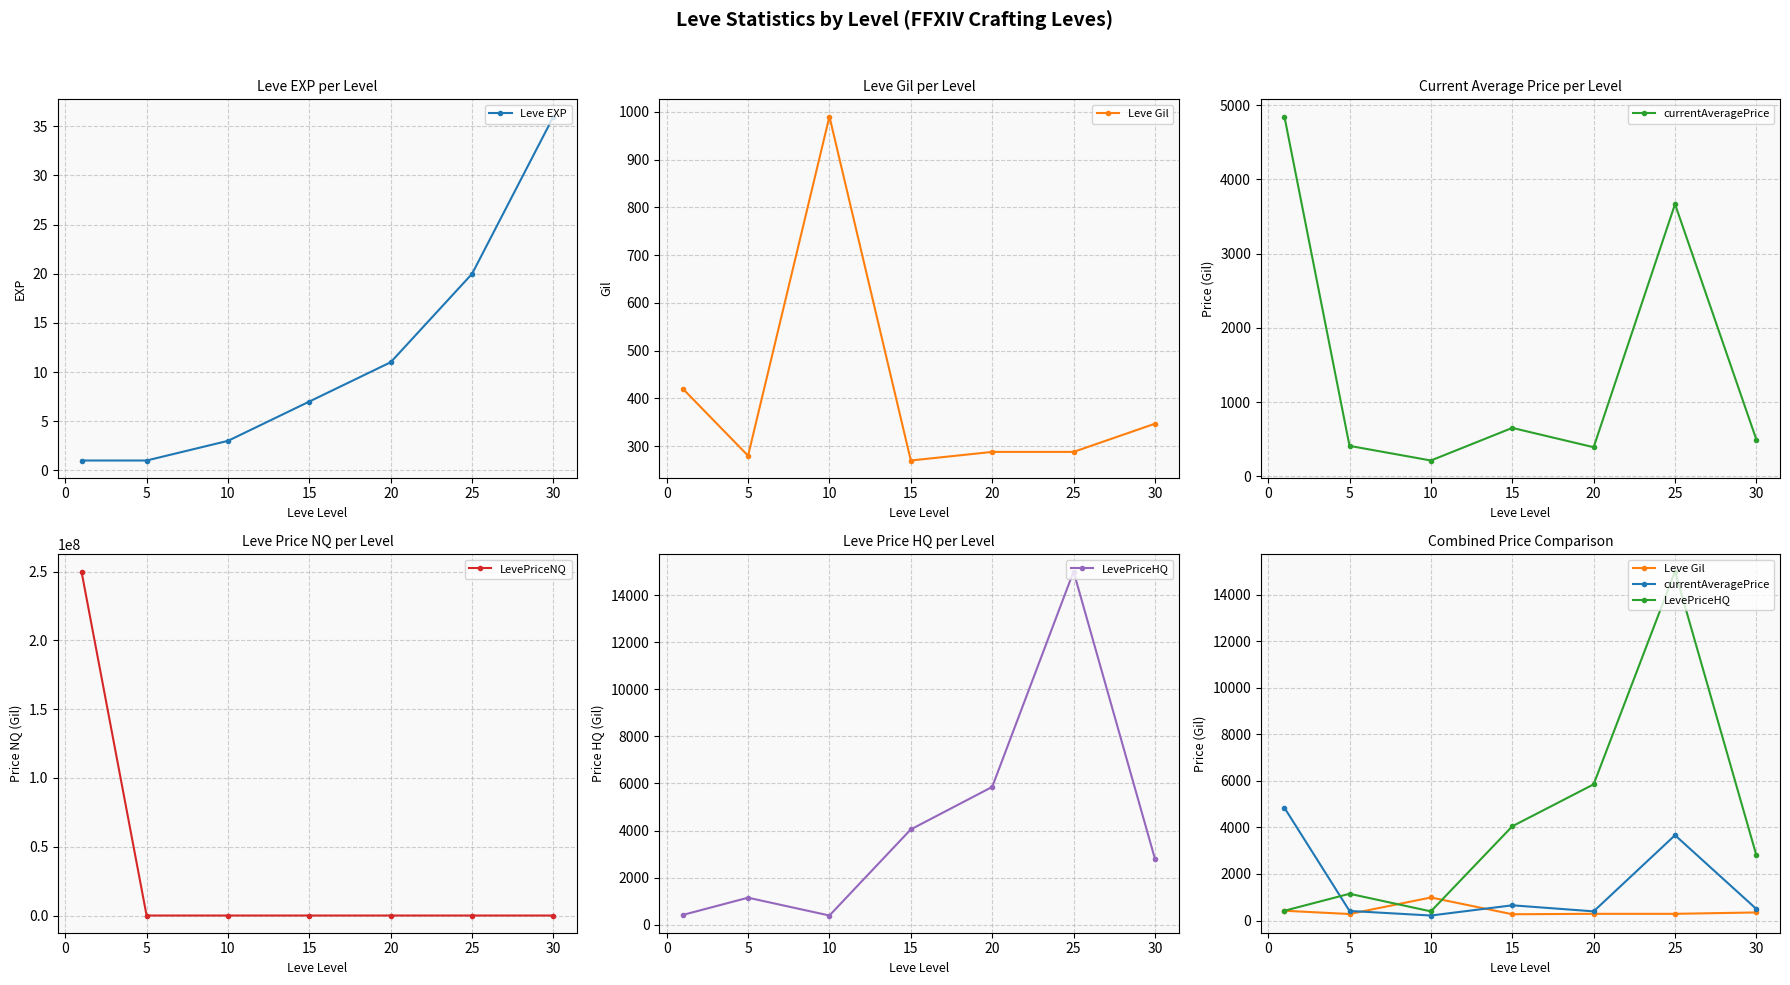

Which category has the highest value in the Leve EXP series?

30